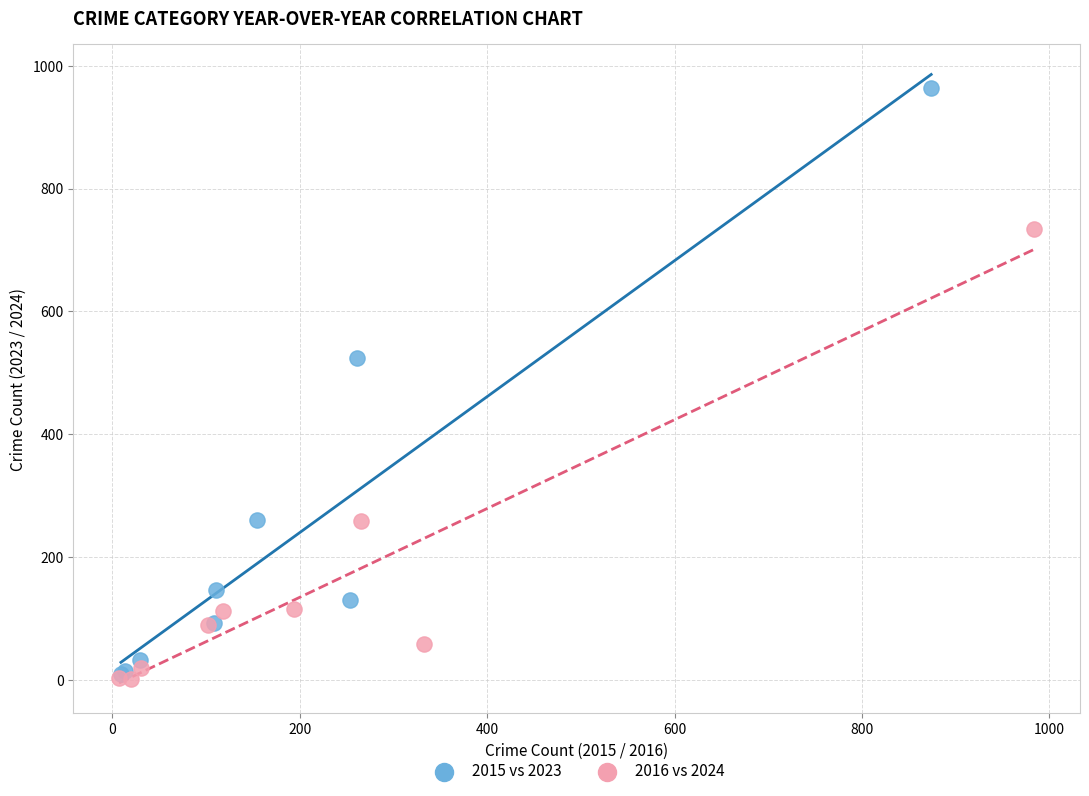

Which series contains the highest Y value?

2015 vs 2023